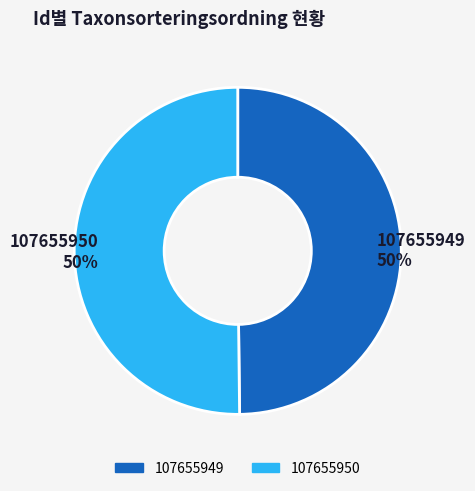

To the nearest percent, what is the combined percentage of 107655949 and 107655950?

100%